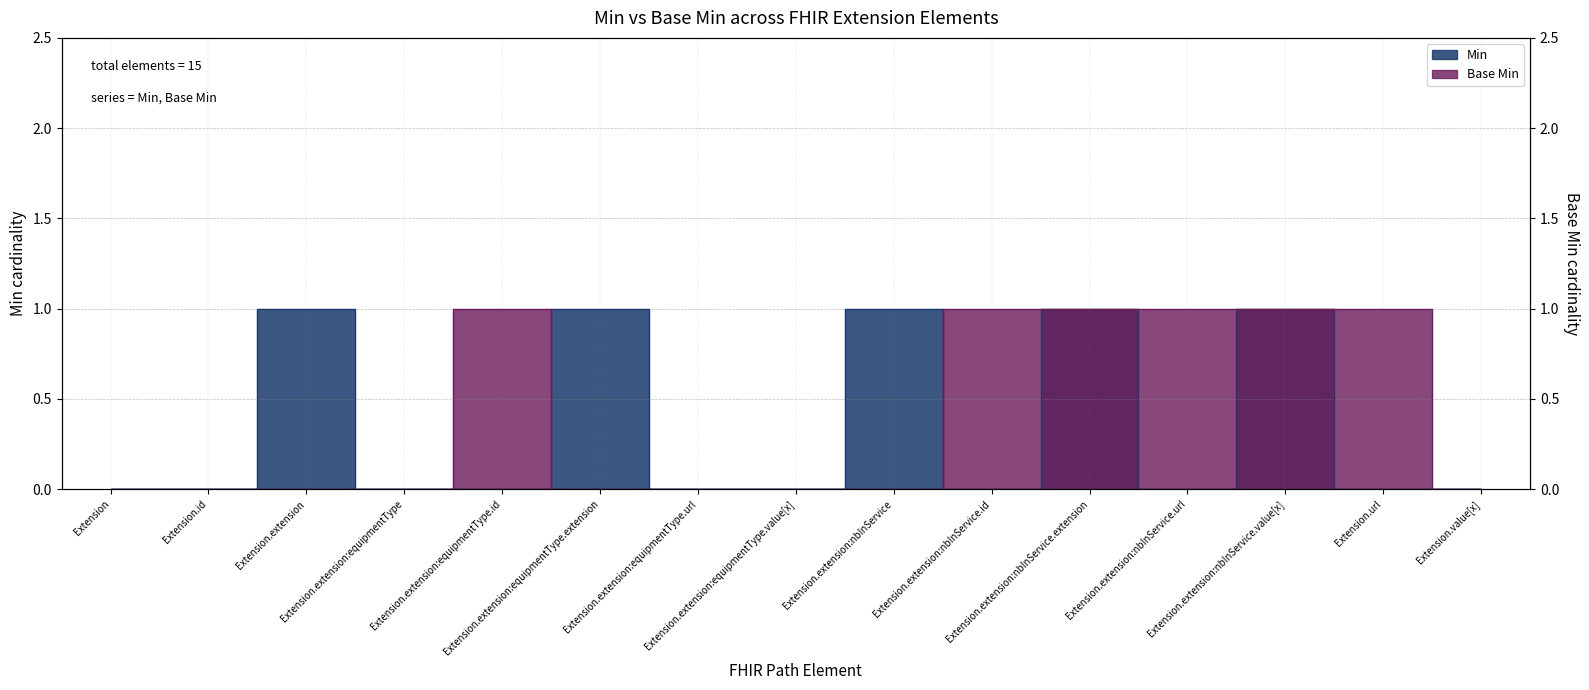

How many Min values are between 0 and 1?

15